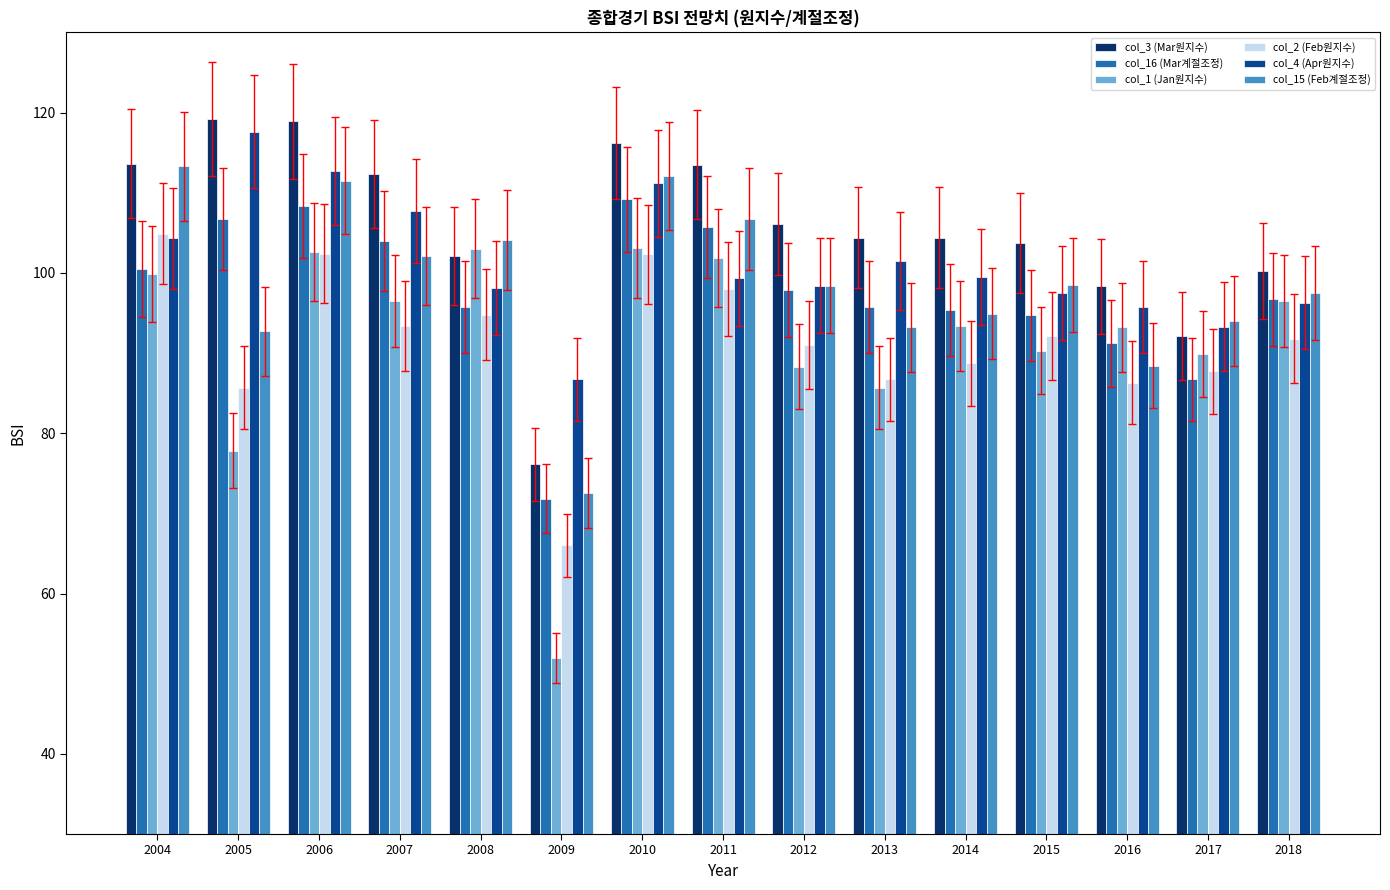

What is the total value across all series at 2013?

567.2